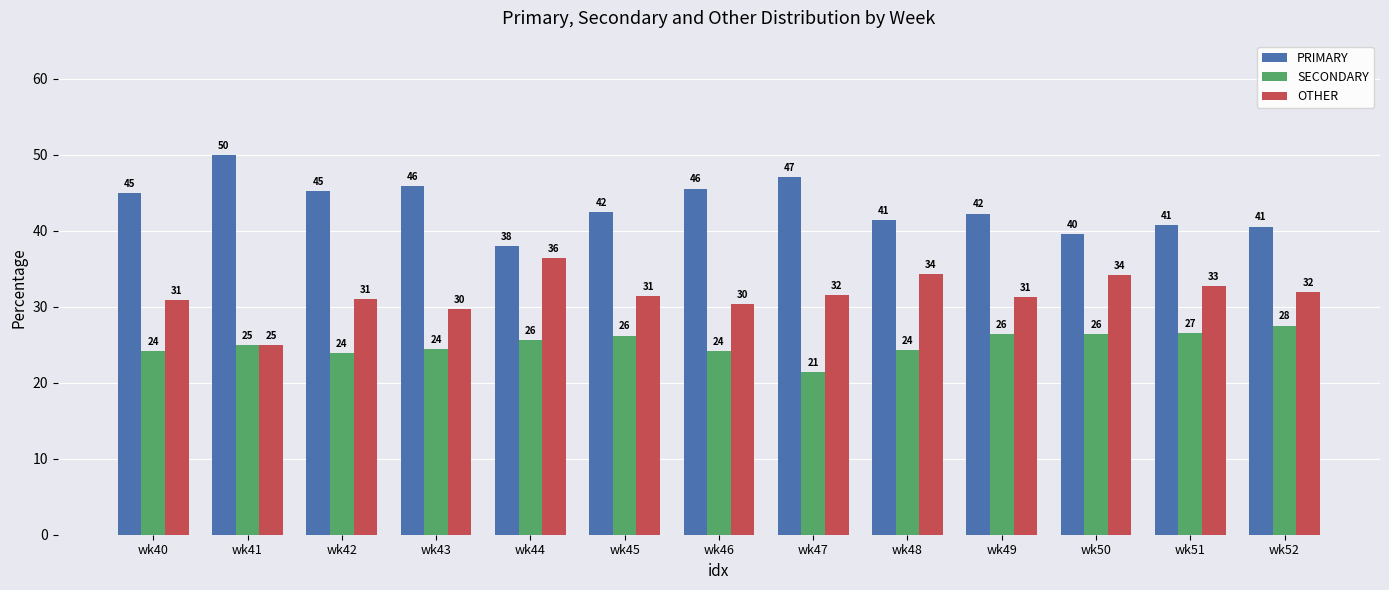

True or false: SECONDARY has a value of 26.2 at wk45.

True